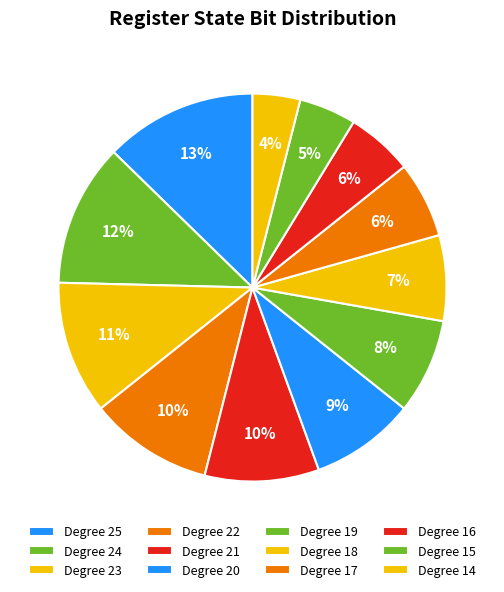

Count the number of slices in the pie.

12